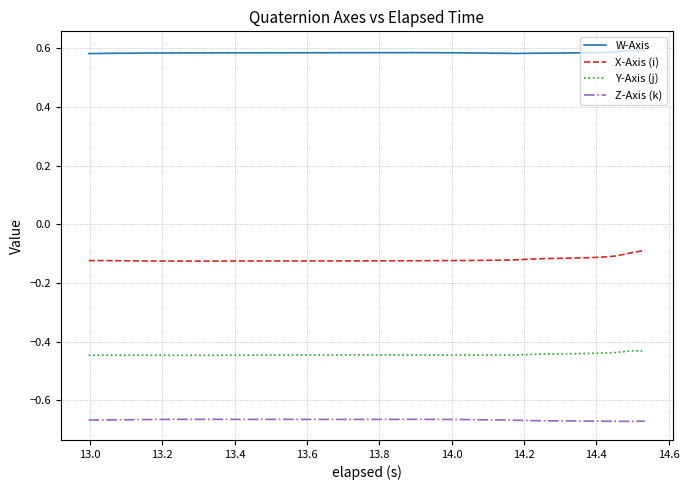

List the series in order of their peak value, highest first.

W-Axis, X-Axis (i), Y-Axis (j), Z-Axis (k)